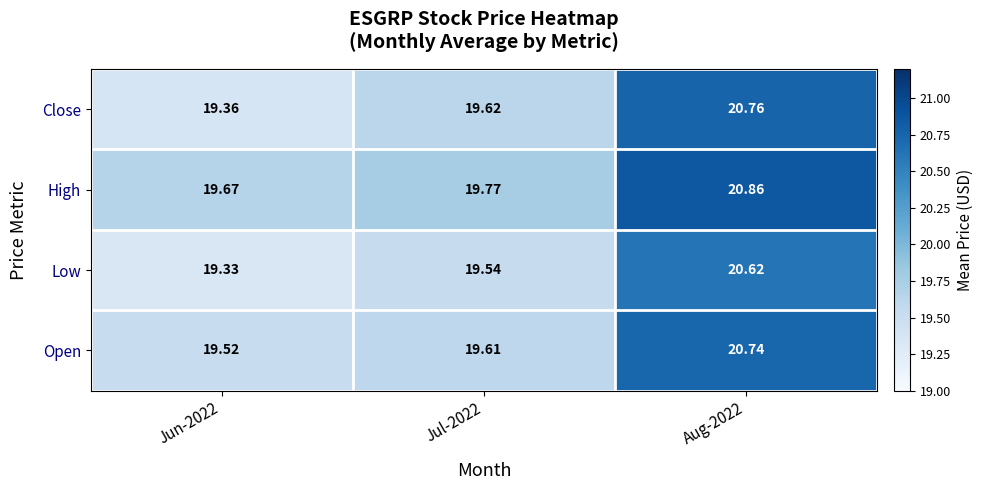

What is the smallest value displayed?

19.3